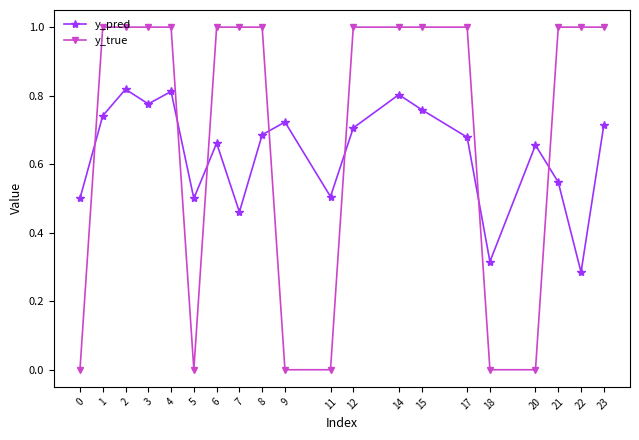

Is it true that y_pred equals 0.4 at 3?

False